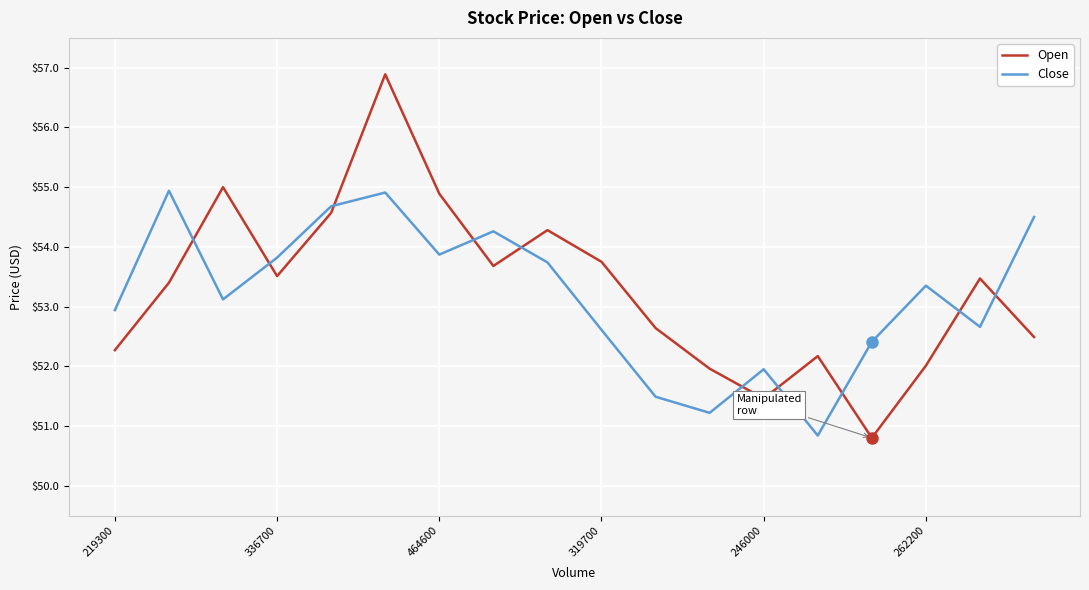

What is the greatest value displayed?

56.9